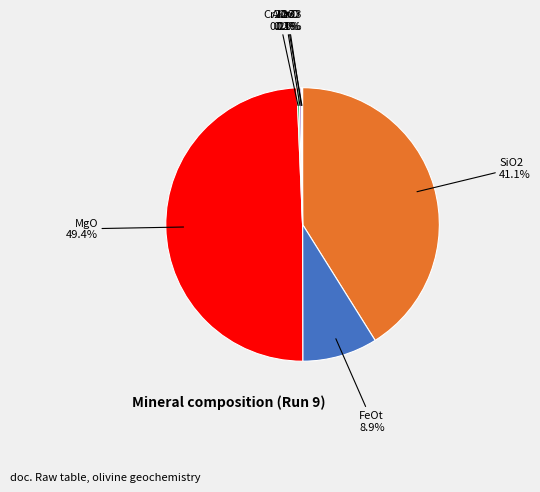

Is there a majority slice in this chart?

No